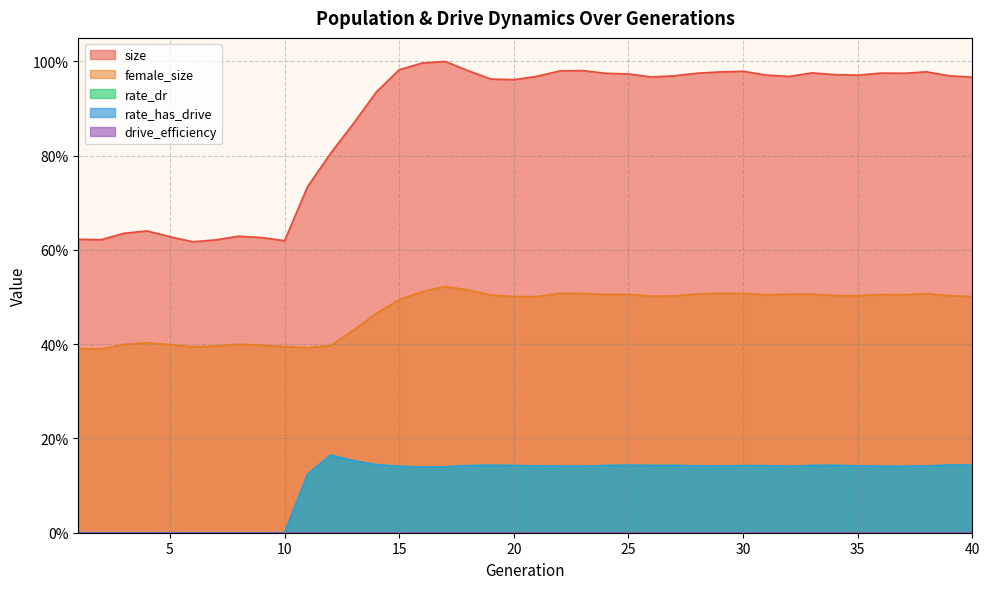

Reading right to left, list all the values displayed in this chart.

size: 40=1.0	39=1.0	38=1.0	37=1.0	36=1.0	35=1.0	34=1.0	33=1.0	32=1.0	31=1.0	30=1.0	29=1.0	28=1.0	27=1.0	26=1.0	25=1.0	24=1.0	23=1.0	22=1.0	21=1.0	20=1.0	19=1.0	18=1.0	17=1.0	16=1.0	15=1.0	14=0.9	13=0.9	12=0.8	11=0.7	10=0.6	9=0.6	8=0.6	7=0.6	6=0.6	5=0.6	4=0.6	3=0.6	2=0.6	1=0.6
female_size: 40=0.5	39=0.5	38=0.5	37=0.5	36=0.5	35=0.5	34=0.5	33=0.5	32=0.5	31=0.5	30=0.5	29=0.5	28=0.5	27=0.5	26=0.5	25=0.5	24=0.5	23=0.5	22=0.5	21=0.5	20=0.5	19=0.5	18=0.5	17=0.5	16=0.5	15=0.5	14=0.5	13=0.4	12=0.4	11=0.4	10=0.4	9=0.4	8=0.4	7=0.4	6=0.4	5=0.4	4=0.4	3=0.4	2=0.4	1=0.4
rate_dr: 40=0.1	39=0.1	38=0.1	37=0.1	36=0.1	35=0.1	34=0.1	33=0.1	32=0.1	31=0.1	30=0.1	29=0.1	28=0.1	27=0.1	26=0.1	25=0.1	24=0.1	23=0.1	22=0.1	21=0.1	20=0.1	19=0.1	18=0.1	17=0.1	16=0.1	15=0.1	14=0.1	13=0.2	12=0.2	11=0.1	10=0.0	9=0.0	8=0.0	7=0.0	6=0.0	5=0.0	4=0.0	3=0.0	2=0.0	1=0.0
rate_has_drive: 40=0.1	39=0.1	38=0.1	37=0.1	36=0.1	35=0.1	34=0.1	33=0.1	32=0.1	31=0.1	30=0.1	29=0.1	28=0.1	27=0.1	26=0.1	25=0.1	24=0.1	23=0.1	22=0.1	21=0.1	20=0.1	19=0.1	18=0.1	17=0.1	16=0.1	15=0.1	14=0.1	13=0.2	12=0.2	11=0.1	10=0.0	9=0.0	8=0.0	7=0.0	6=0.0	5=0.0	4=0.0	3=0.0	2=0.0	1=0.0